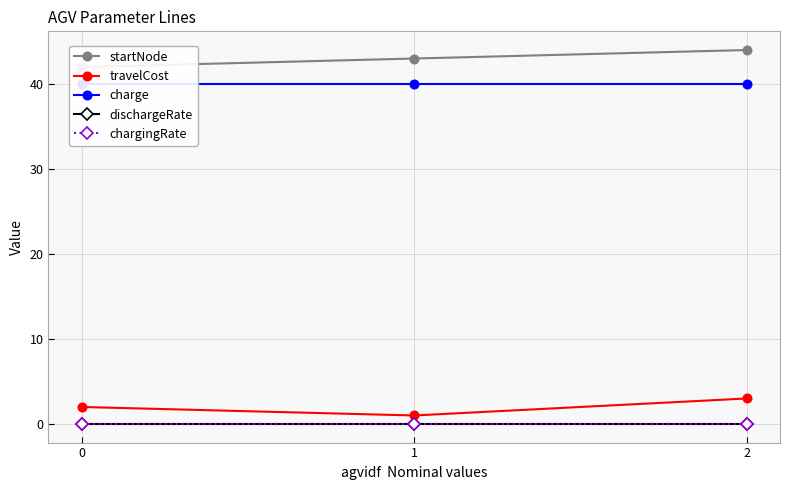

What is the greatest value displayed?

44.0